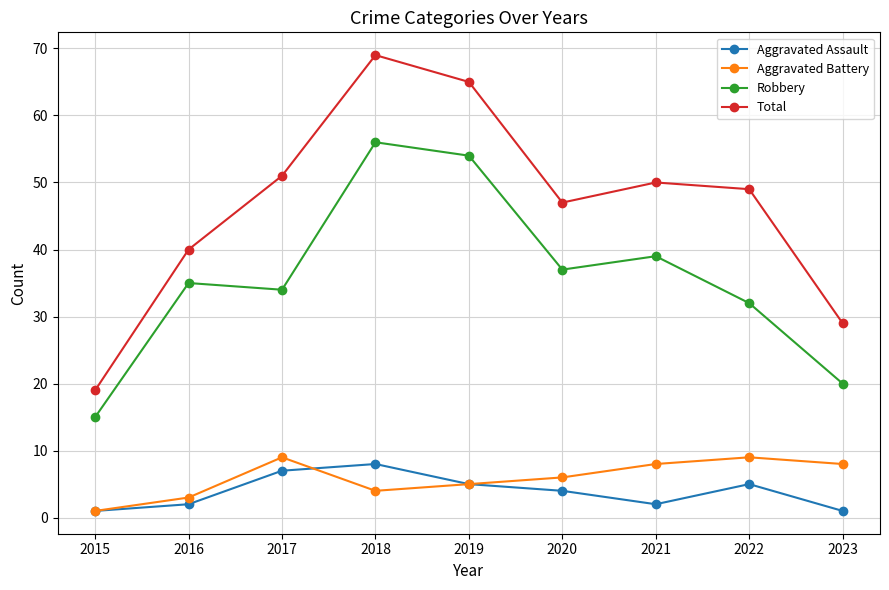

What is the average value of the Aggravated Assault series?

4